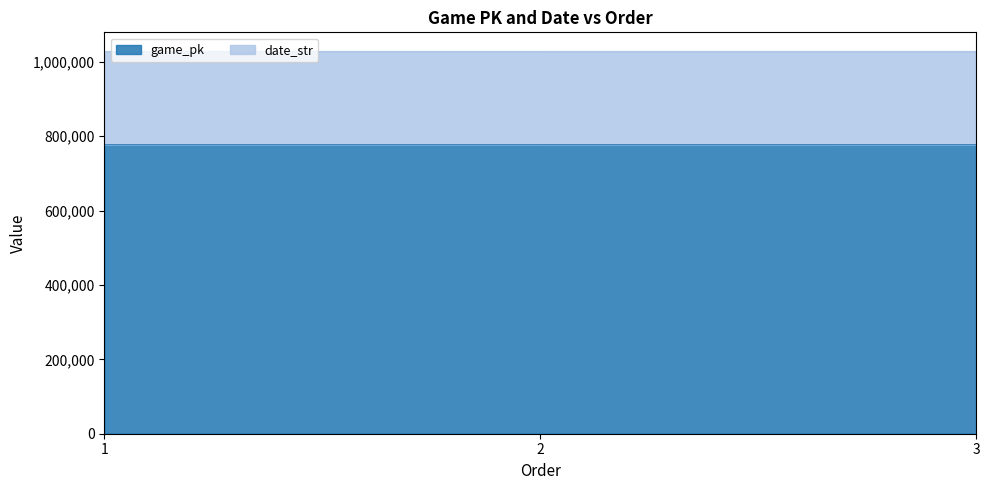

List the labels in order of game_pk value, largest first.

3, 2, 1